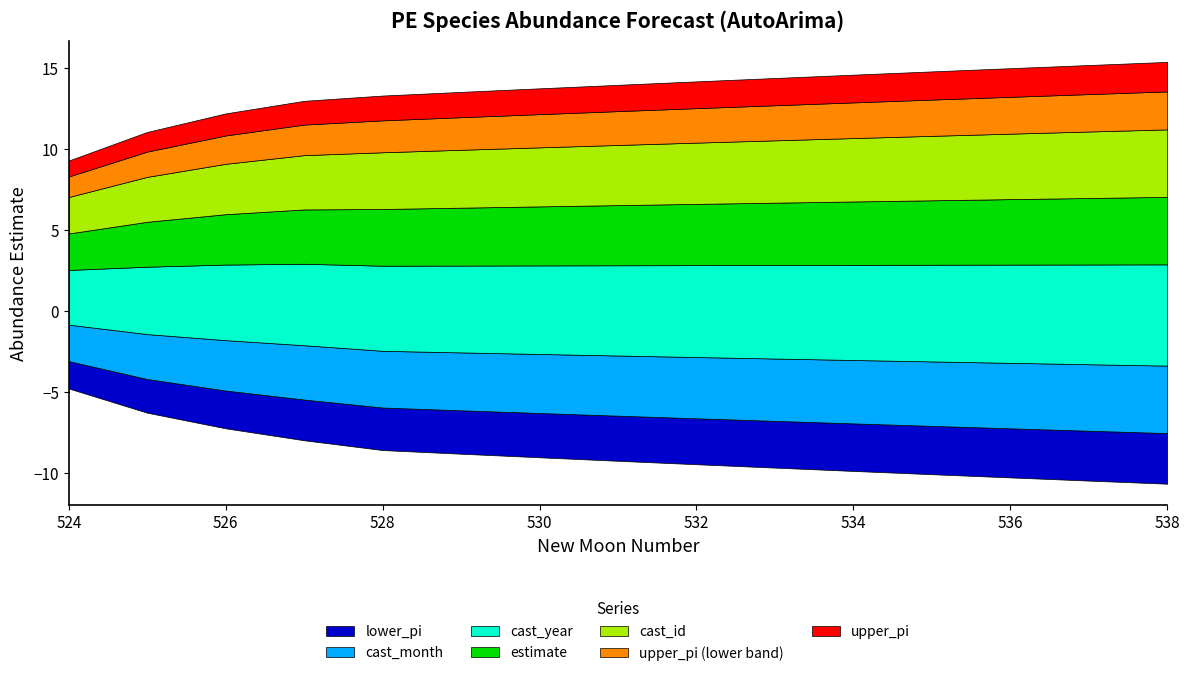

True or false: estimate and cast_year cross at least once.

False